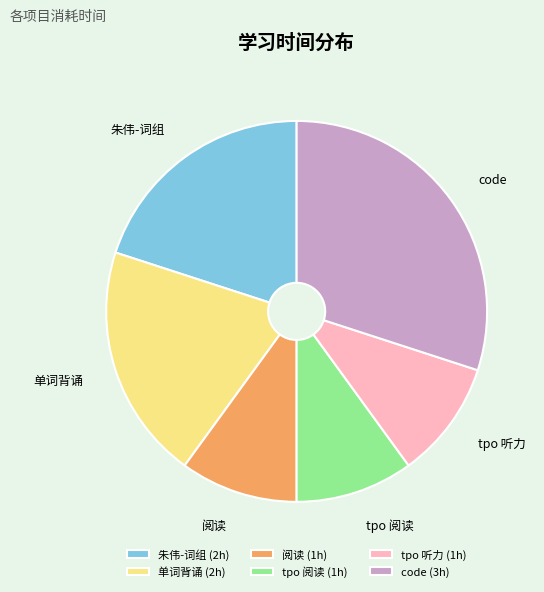

Between 单词背诵 and code, which is larger?

code